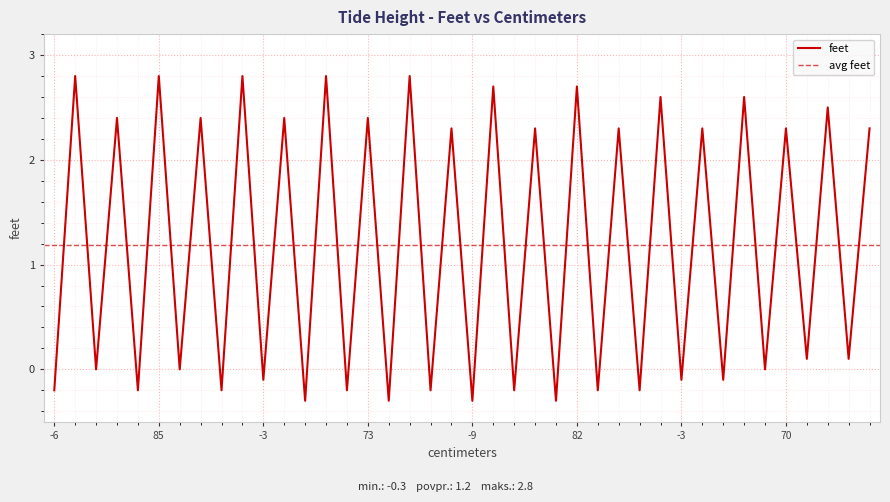

Where does the data first go above 2?

85